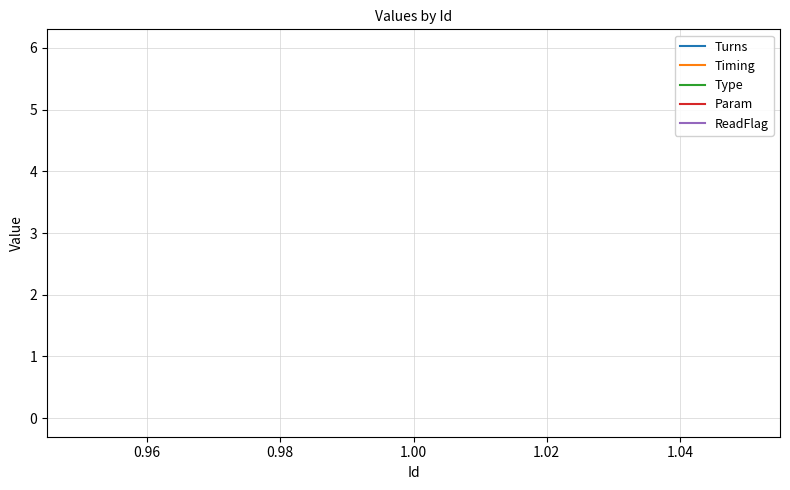

What is the sum of all Type values?

3